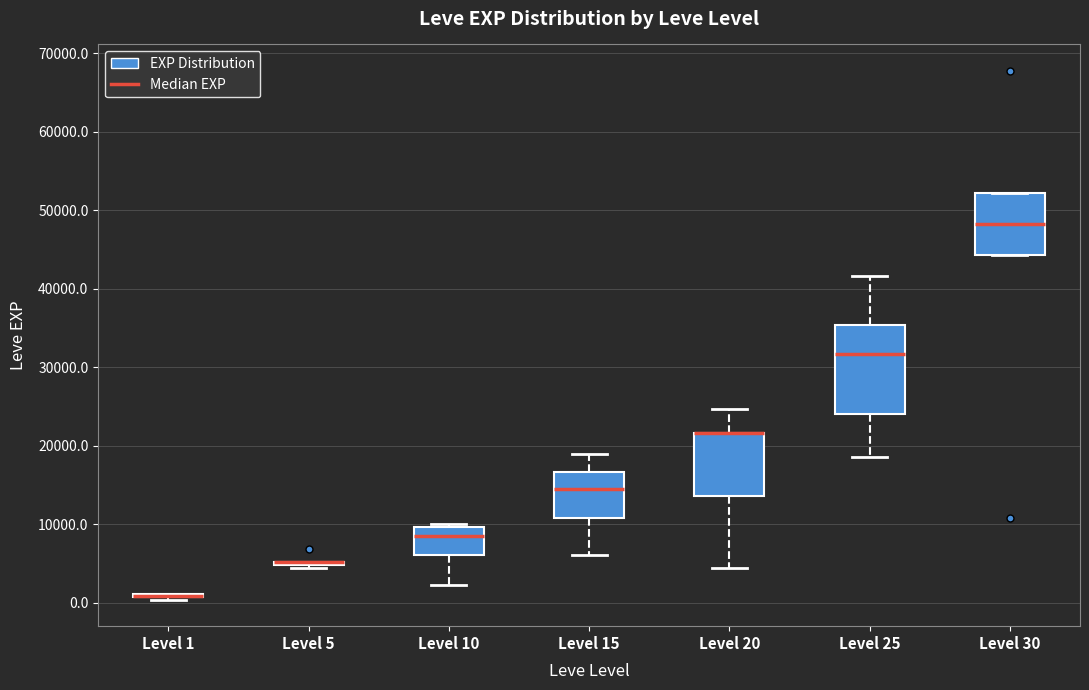

Reading left to right, read every box against the y-axis: the position of its median line, the range the box covers, and the ends of its whiskers. The values are not printed on the chart, so give them approximately, as read against the axis.

Level 1: box collapsed to a line at 1000, whiskers 0 to 1000
Level 5: box collapsed to a line at 5000, whiskers 4000 to 5000
Level 10: median 8000, box 6000 to 10000, whiskers 2000 to 10000 (just above the box's upper edge)
Level 15: median 15000, box 11000 to 17000, whiskers 6000 to 19000
Level 20: median 22000 (drawn on the box's upper edge), box 14000 to 22000, whiskers 4000 to 25000
Level 25: median 32000, box 24000 to 35000, whiskers 18000 to 42000
Level 30: median 48000, box 44000 to 52000, whiskers 44000 to 52000